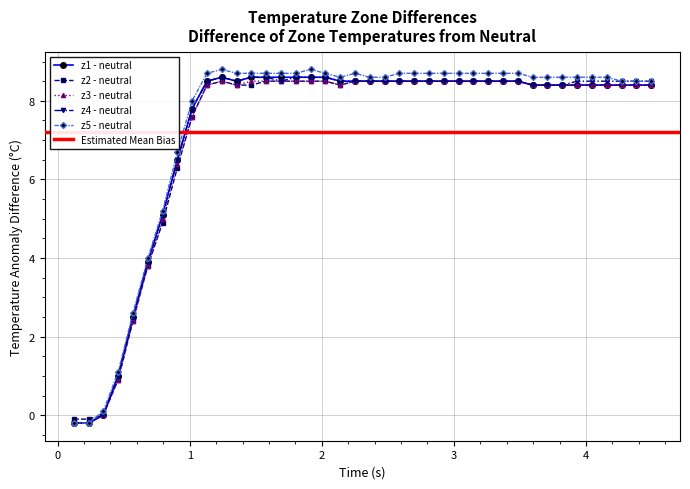

True or false: z1 - neutral has more than 0 points higher than both neighbors.

True